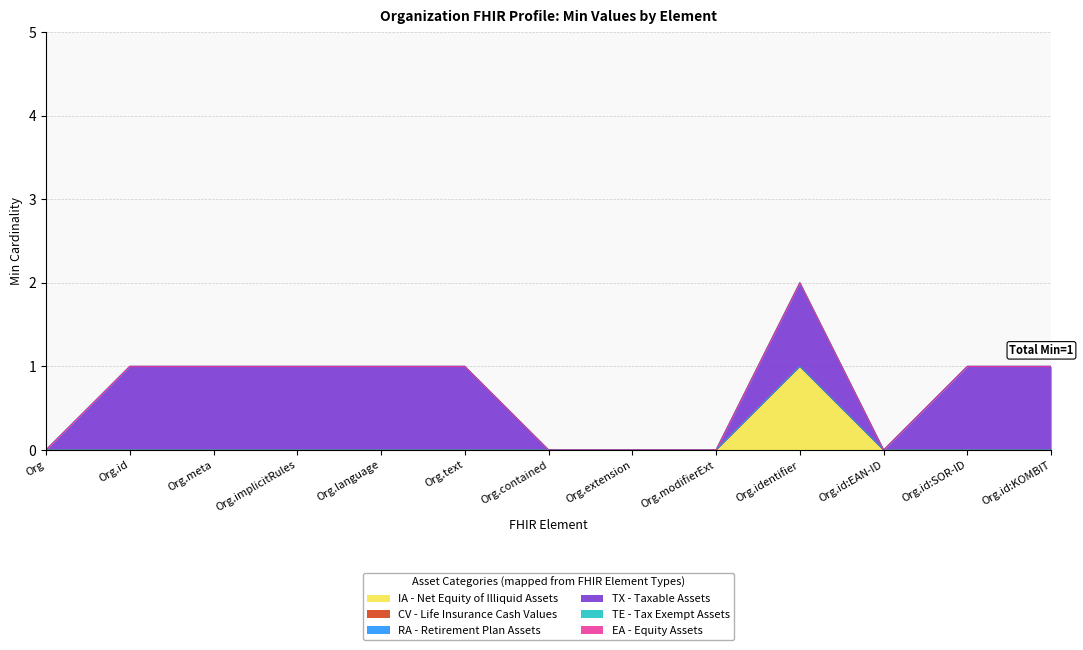

Reading left to right, extract all data points from this chart.

IA - Net Equity of Illiquid Assets: Organization=0	Organization.id=0	Organization.meta=0	Organization.implicitRules=0	Organization.language=0	Organization.text=0	Organization.contained=0	Organization.extension=0	Organization.modifierExtension=0	Organization.identifier=1	Organization.identifier:EAN-ID=0	Organization.identifier:SOR-ID=0	Organization.identifier:KOMBIT-ORG-ID=0
CV - Life Insurance Cash Values: Organization=0	Organization.id=0	Organization.meta=0	Organization.implicitRules=0	Organization.language=0	Organization.text=0	Organization.contained=0	Organization.extension=0	Organization.modifierExtension=0	Organization.identifier=0	Organization.identifier:EAN-ID=0	Organization.identifier:SOR-ID=0	Organization.identifier:KOMBIT-ORG-ID=0
RA - Retirement Plan Assets: Organization=0	Organization.id=0	Organization.meta=0	Organization.implicitRules=0	Organization.language=0	Organization.text=0	Organization.contained=0	Organization.extension=0	Organization.modifierExtension=0	Organization.identifier=0	Organization.identifier:EAN-ID=0	Organization.identifier:SOR-ID=0	Organization.identifier:KOMBIT-ORG-ID=0
TX - Taxable Assets: Organization=0	Organization.id=1	Organization.meta=1	Organization.implicitRules=1	Organization.language=1	Organization.text=1	Organization.contained=0	Organization.extension=0	Organization.modifierExtension=0	Organization.identifier=1	Organization.identifier:EAN-ID=0	Organization.identifier:SOR-ID=1	Organization.identifier:KOMBIT-ORG-ID=1
TE - Tax Exempt Assets: Organization=0	Organization.id=0	Organization.meta=0	Organization.implicitRules=0	Organization.language=0	Organization.text=0	Organization.contained=0	Organization.extension=0	Organization.modifierExtension=0	Organization.identifier=0	Organization.identifier:EAN-ID=0	Organization.identifier:SOR-ID=0	Organization.identifier:KOMBIT-ORG-ID=0
EA - Equity Assets: Organization=0	Organization.id=0	Organization.meta=0	Organization.implicitRules=0	Organization.language=0	Organization.text=0	Organization.contained=0	Organization.extension=0	Organization.modifierExtension=0	Organization.identifier=0	Organization.identifier:EAN-ID=0	Organization.identifier:SOR-ID=0	Organization.identifier:KOMBIT-ORG-ID=0